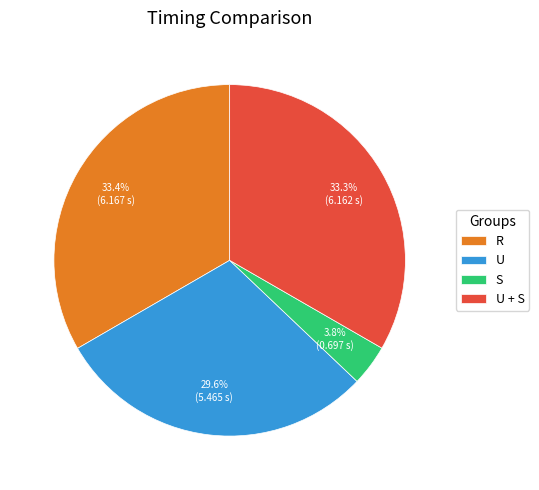

Which slice is the smallest?

S